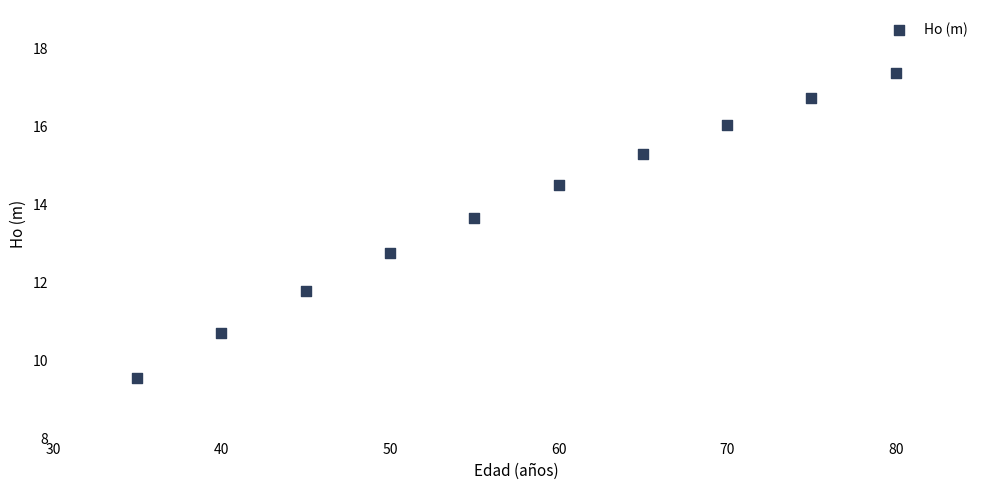

What is the average X value?

57.5